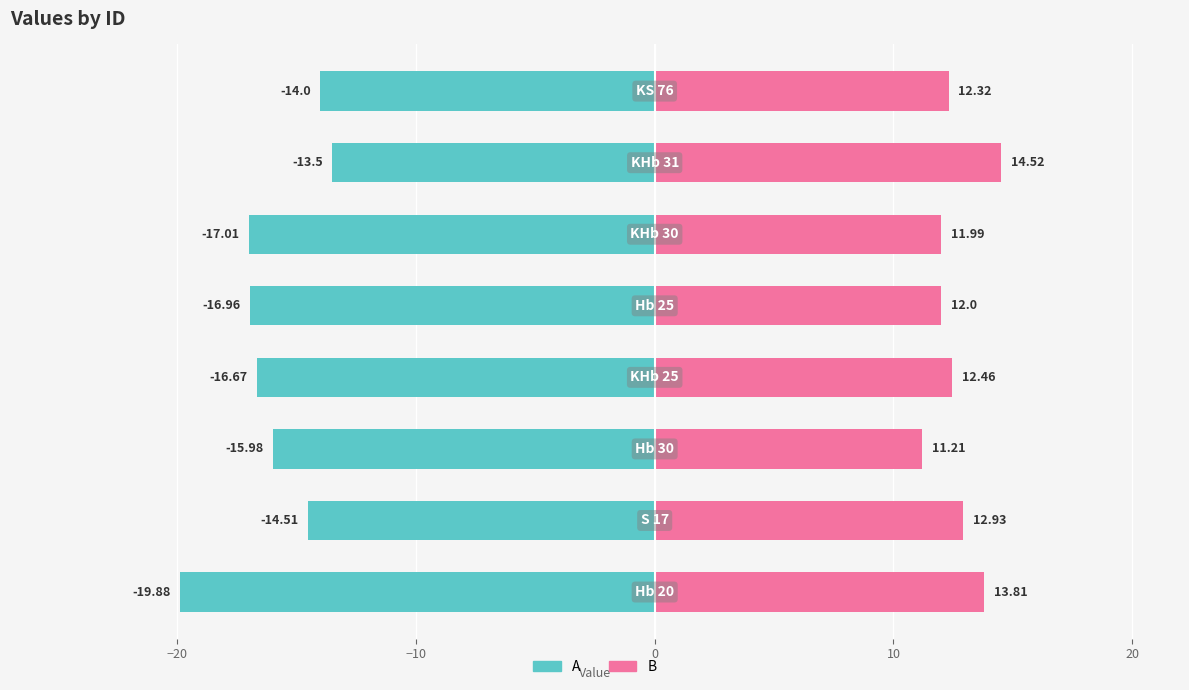

What are all the series names shown in the legend?

A, B